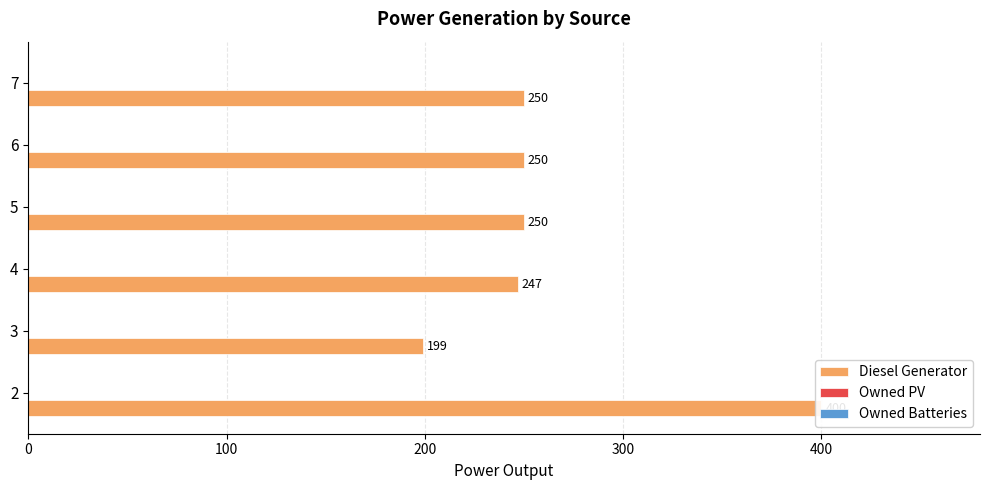

What is the average value of the Owned PV series?

0.2